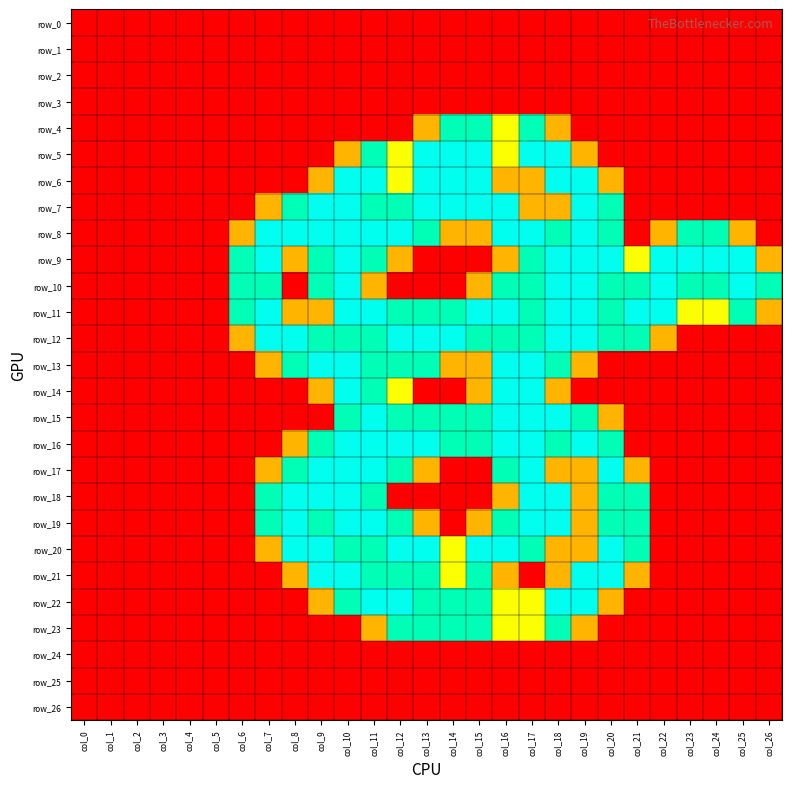

Reading left to right, what are all the values shown in this chart?

row_0: 0.0	0.0	0.0	0.0	0.0	0.0	0.0	0.0	0.0	0.0	0.0	0.0	0.0	0.0	0.0	0.0	0.0	0.0	0.0	0.0	0.0	0.0	0.0	0.0	0.0	0.0	0.0
row_1: 0.0	0.0	0.0	0.0	0.0	0.0	0.0	0.0	0.0	0.0	0.0	0.0	0.0	0.0	0.0	0.0	0.0	0.0	0.0	0.0	0.0	0.0	0.0	0.0	0.0	0.0	0.0
row_2: 0.0	0.0	0.0	0.0	0.0	0.0	0.0	0.0	0.0	0.0	0.0	0.0	0.0	0.0	0.0	0.0	0.0	0.0	0.0	0.0	0.0	0.0	0.0	0.0	0.0	0.0	0.0
row_3: 0.0	0.0	0.0	0.0	0.0	0.0	0.0	0.0	0.0	0.0	0.0	0.0	0.0	0.0	0.0	0.0	0.0	0.0	0.0	0.0	0.0	0.0	0.0	0.0	0.0	0.0	0.0
row_4: 0.0	0.0	0.0	0.0	0.0	0.0	0.0	0.0	0.0	0.0	0.0	0.0	0.0	0.8	1.5	1.5	1.0	1.5	0.8	0.0	0.0	0.0	0.0	0.0	0.0	0.0	0.0
row_5: 0.0	0.0	0.0	0.0	0.0	0.0	0.0	0.0	0.0	0.0	0.8	1.5	1.0	2.0	2.0	2.0	1.0	2.0	2.0	0.8	0.0	0.0	0.0	0.0	0.0	0.0	0.0
row_6: 0.0	0.0	0.0	0.0	0.0	0.0	0.0	0.0	0.0	0.8	2.0	2.0	1.0	2.0	2.0	2.0	0.8	0.8	2.0	2.0	0.8	0.0	0.0	0.0	0.0	0.0	0.0
row_7: 0.0	0.0	0.0	0.0	0.0	0.0	0.0	0.8	1.5	2.0	2.0	1.5	1.5	2.0	2.0	2.0	2.0	0.8	0.8	2.0	1.5	0.0	0.0	0.0	0.0	0.0	0.0
row_8: 0.0	0.0	0.0	0.0	0.0	0.0	0.8	2.0	2.0	2.0	2.0	2.0	2.0	1.5	0.8	0.8	2.0	2.0	1.5	2.0	1.5	0.0	0.8	1.5	1.5	0.8	0.0
row_9: 0.0	0.0	0.0	0.0	0.0	0.0	1.5	2.0	0.8	1.5	2.0	1.5	0.8	0.0	0.0	0.0	0.8	1.5	2.0	2.0	2.0	1.0	2.0	2.0	2.0	2.0	0.8
row_10: 0.0	0.0	0.0	0.0	0.0	0.0	1.5	1.5	0.0	1.5	2.0	0.8	0.0	0.0	0.0	0.8	1.5	1.5	2.0	2.0	1.5	1.5	2.0	1.5	1.5	2.0	1.5
row_11: 0.0	0.0	0.0	0.0	0.0	0.0	1.5	2.0	0.8	0.8	2.0	2.0	1.5	1.5	1.5	2.0	2.0	1.5	2.0	2.0	1.5	2.0	2.0	1.0	1.0	1.5	0.8
row_12: 0.0	0.0	0.0	0.0	0.0	0.0	0.8	2.0	2.0	1.5	1.5	1.5	2.0	2.0	2.0	1.5	1.5	1.5	2.0	2.0	1.5	1.5	0.8	0.0	0.0	0.0	0.0
row_13: 0.0	0.0	0.0	0.0	0.0	0.0	0.0	0.8	1.5	2.0	2.0	1.5	1.5	1.5	0.8	0.8	2.0	2.0	1.5	0.8	0.0	0.0	0.0	0.0	0.0	0.0	0.0
row_14: 0.0	0.0	0.0	0.0	0.0	0.0	0.0	0.0	0.0	0.8	2.0	1.5	1.0	0.0	0.0	0.8	2.0	2.0	0.8	0.0	0.0	0.0	0.0	0.0	0.0	0.0	0.0
row_15: 0.0	0.0	0.0	0.0	0.0	0.0	0.0	0.0	0.0	0.0	1.5	2.0	1.5	1.5	1.5	1.5	2.0	2.0	2.0	1.5	0.8	0.0	0.0	0.0	0.0	0.0	0.0
row_16: 0.0	0.0	0.0	0.0	0.0	0.0	0.0	0.0	0.8	1.5	2.0	2.0	2.0	2.0	1.5	1.5	2.0	2.0	1.5	2.0	1.5	0.0	0.0	0.0	0.0	0.0	0.0
row_17: 0.0	0.0	0.0	0.0	0.0	0.0	0.0	0.8	1.5	2.0	2.0	2.0	1.5	0.8	0.0	0.0	1.5	2.0	0.8	0.8	2.0	0.8	0.0	0.0	0.0	0.0	0.0
row_18: 0.0	0.0	0.0	0.0	0.0	0.0	0.0	1.5	2.0	2.0	2.0	1.5	0.0	0.0	0.0	0.0	0.8	2.0	2.0	0.8	1.5	1.5	0.0	0.0	0.0	0.0	0.0
row_19: 0.0	0.0	0.0	0.0	0.0	0.0	0.0	1.5	2.0	1.5	2.0	2.0	1.5	0.8	0.0	0.8	1.5	2.0	2.0	0.8	1.5	1.5	0.0	0.0	0.0	0.0	0.0
row_20: 0.0	0.0	0.0	0.0	0.0	0.0	0.0	0.8	2.0	2.0	1.5	1.5	2.0	2.0	1.0	2.0	2.0	1.5	0.8	0.8	2.0	1.5	0.0	0.0	0.0	0.0	0.0
row_21: 0.0	0.0	0.0	0.0	0.0	0.0	0.0	0.0	0.8	2.0	2.0	1.5	1.5	1.5	1.0	1.5	0.8	0.0	0.8	2.0	2.0	0.8	0.0	0.0	0.0	0.0	0.0
row_22: 0.0	0.0	0.0	0.0	0.0	0.0	0.0	0.0	0.0	0.8	1.5	2.0	2.0	1.5	1.5	1.5	1.0	1.0	2.0	2.0	0.8	0.0	0.0	0.0	0.0	0.0	0.0
row_23: 0.0	0.0	0.0	0.0	0.0	0.0	0.0	0.0	0.0	0.0	0.0	0.8	1.5	1.5	1.5	1.5	1.0	1.0	1.5	0.8	0.0	0.0	0.0	0.0	0.0	0.0	0.0
row_24: 0.0	0.0	0.0	0.0	0.0	0.0	0.0	0.0	0.0	0.0	0.0	0.0	0.0	0.0	0.0	0.0	0.0	0.0	0.0	0.0	0.0	0.0	0.0	0.0	0.0	0.0	0.0
row_25: 0.0	0.0	0.0	0.0	0.0	0.0	0.0	0.0	0.0	0.0	0.0	0.0	0.0	0.0	0.0	0.0	0.0	0.0	0.0	0.0	0.0	0.0	0.0	0.0	0.0	0.0	0.0
row_26: 0.0	0.0	0.0	0.0	0.0	0.0	0.0	0.0	0.0	0.0	0.0	0.0	0.0	0.0	0.0	0.0	0.0	0.0	0.0	0.0	0.0	0.0	0.0	0.0	0.0	0.0	0.0